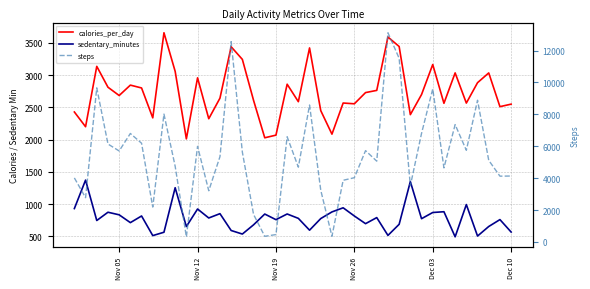

How many series are shown in this chart?

3